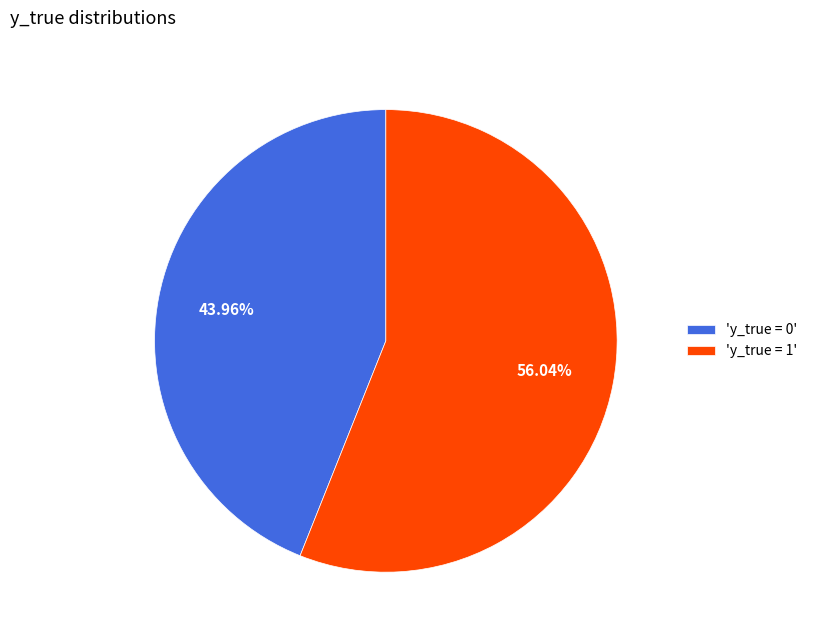

How many segments does this pie chart have?

2